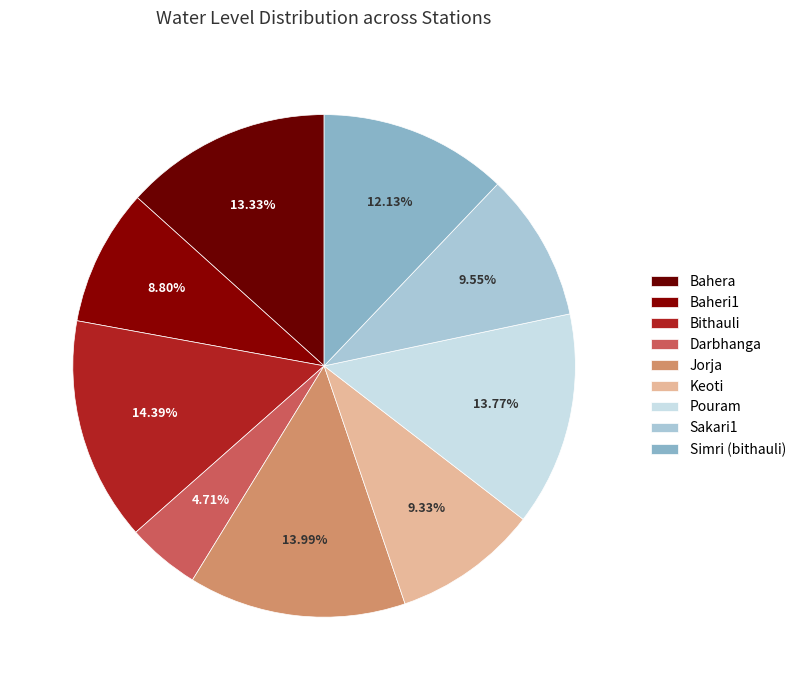

Which category has the smallest portion of the pie?

Darbhanga